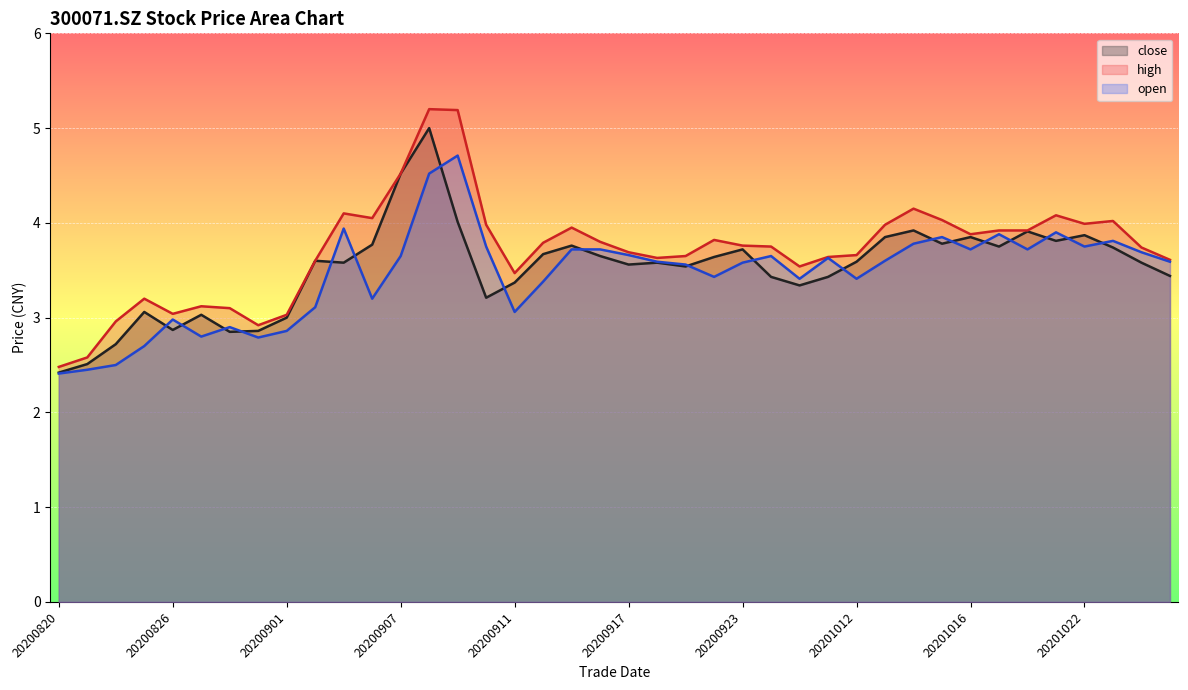

Reading left to right, list all the values displayed in this chart.

close: 20200820=2.4	20200821=2.5	20200824=2.7	20200825=3.1	20200826=2.9	20200827=3.0	20200828=2.9	20200831=2.9	20200901=3.0	20200902=3.6	20200903=3.6	20200904=3.8	20200907=4.5	20200908=5.0	20200909=4.0	20200910=3.2	20200911=3.4	20200914=3.7	20200915=3.8	20200916=3.6	20200917=3.6	20200918=3.6	20200921=3.5	20200922=3.6	20200923=3.7	20200924=3.4	20200925=3.3	20201009=3.4	20201012=3.6	20201013=3.9	20201014=3.9	20201015=3.8	20201016=3.9	20201019=3.8	20201020=3.9	20201021=3.8	20201022=3.9	20201023=3.7	20201026=3.6	20201027=3.4
high: 20200820=2.5	20200821=2.6	20200824=3.0	20200825=3.2	20200826=3.0	20200827=3.1	20200828=3.1	20200831=2.9	20200901=3.0	20200902=3.6	20200903=4.1	20200904=4.0	20200907=4.5	20200908=5.2	20200909=5.2	20200910=4.0	20200911=3.5	20200914=3.8	20200915=4.0	20200916=3.8	20200917=3.7	20200918=3.6	20200921=3.6	20200922=3.8	20200923=3.8	20200924=3.8	20200925=3.5	20201009=3.6	20201012=3.7	20201013=4.0	20201014=4.2	20201015=4.0	20201016=3.9	20201019=3.9	20201020=3.9	20201021=4.1	20201022=4.0	20201023=4.0	20201026=3.7	20201027=3.6
open: 20200820=2.4	20200821=2.5	20200824=2.5	20200825=2.7	20200826=3.0	20200827=2.8	20200828=2.9	20200831=2.8	20200901=2.9	20200902=3.1	20200903=3.9	20200904=3.2	20200907=3.6	20200908=4.5	20200909=4.7	20200910=3.8	20200911=3.1	20200914=3.4	20200915=3.7	20200916=3.7	20200917=3.7	20200918=3.6	20200921=3.6	20200922=3.4	20200923=3.6	20200924=3.6	20200925=3.4	20201009=3.6	20201012=3.4	20201013=3.6	20201014=3.8	20201015=3.9	20201016=3.7	20201019=3.9	20201020=3.7	20201021=3.9	20201022=3.8	20201023=3.8	20201026=3.7	20201027=3.6